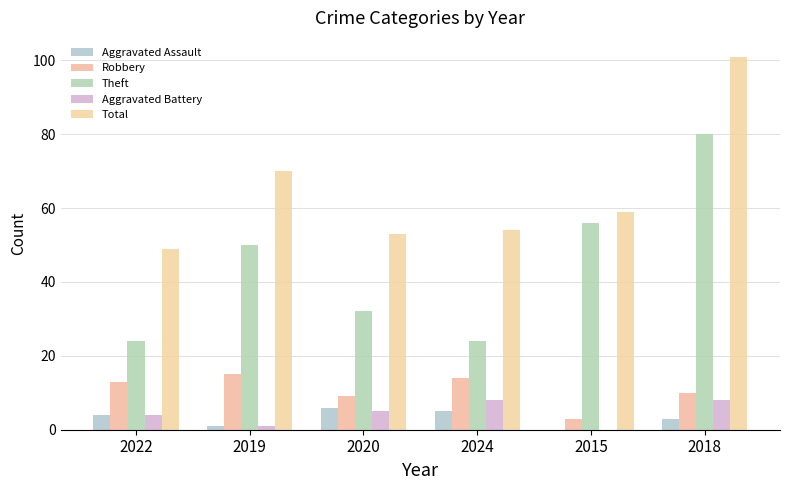

Reading left to right, what are all the values shown in this chart?

Aggravated Assault: 4	1	6	5	0	3
Robbery: 13	15	9	14	3	10
Theft: 24	50	32	24	56	80
Aggravated Battery: 4	1	5	8	0	8
Total: 49	70	53	54	59	101